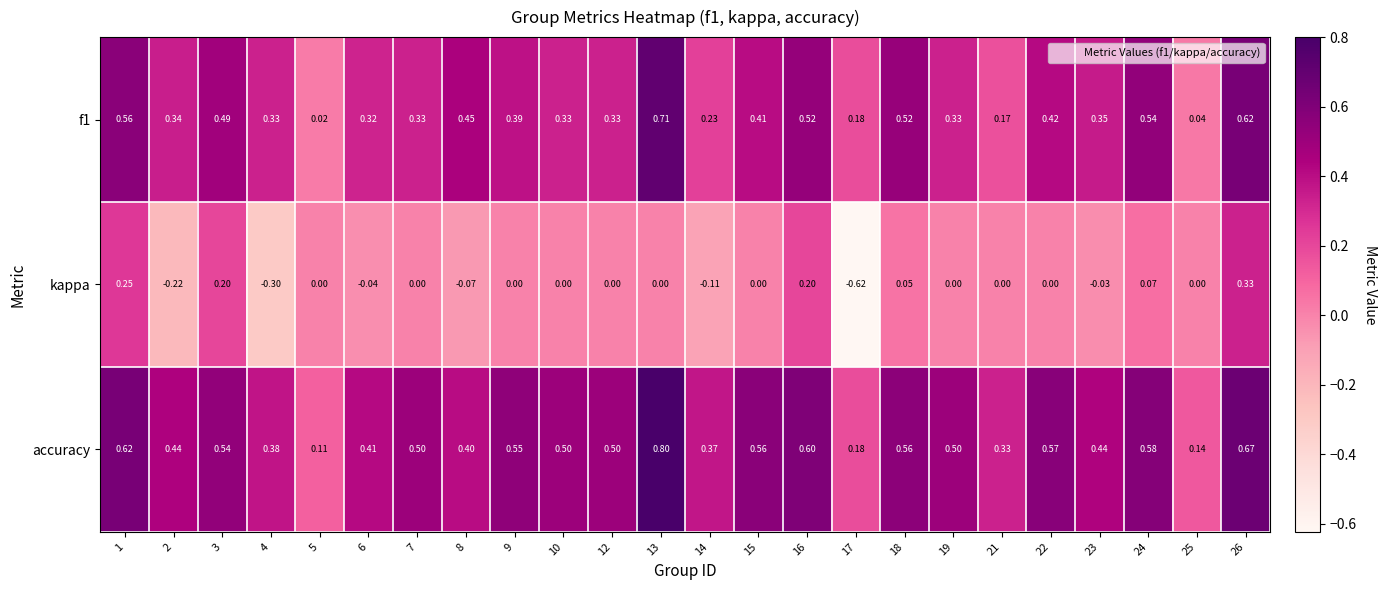

Which series has the largest total across all categories?

accuracy